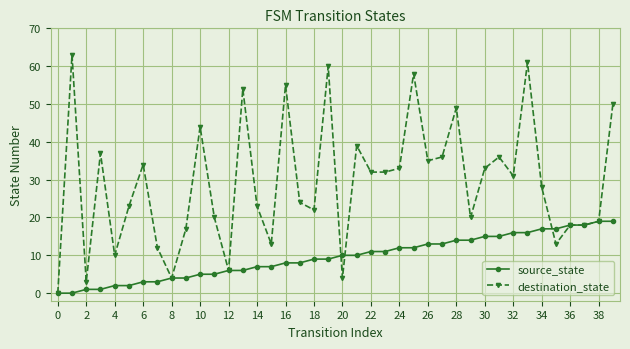

What is the maximum value for destination_state?

63